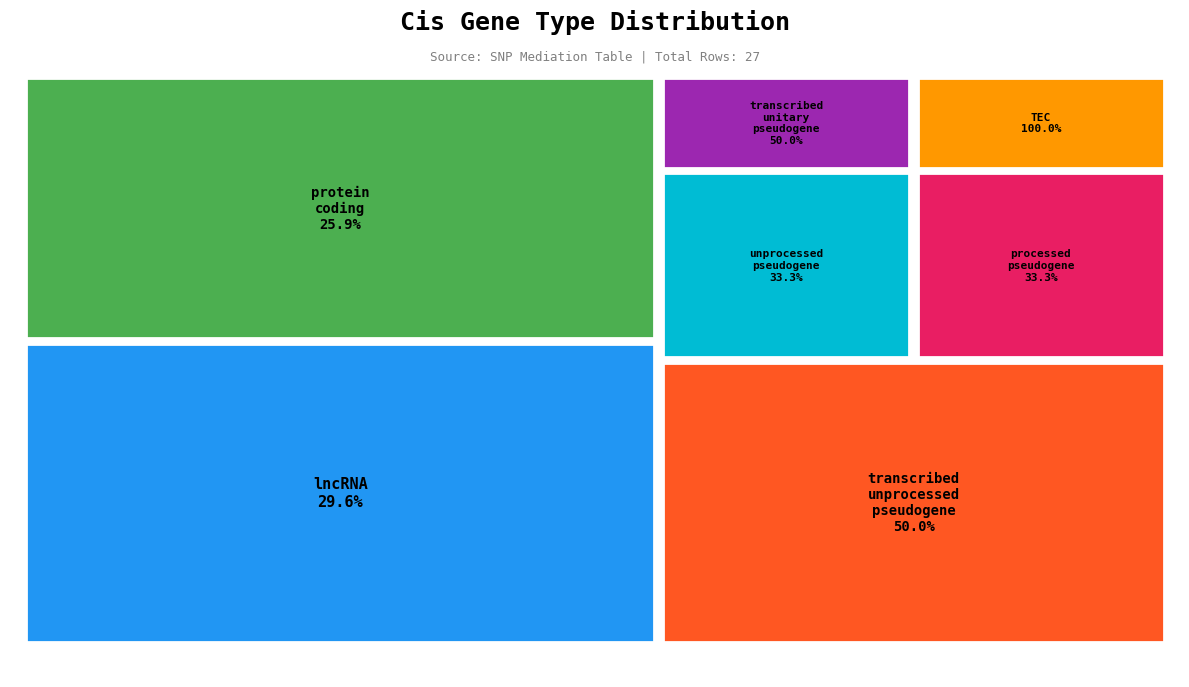

Approximately how many times larger is the value at unprocessed_pseudogene compared to TEC?

2.0